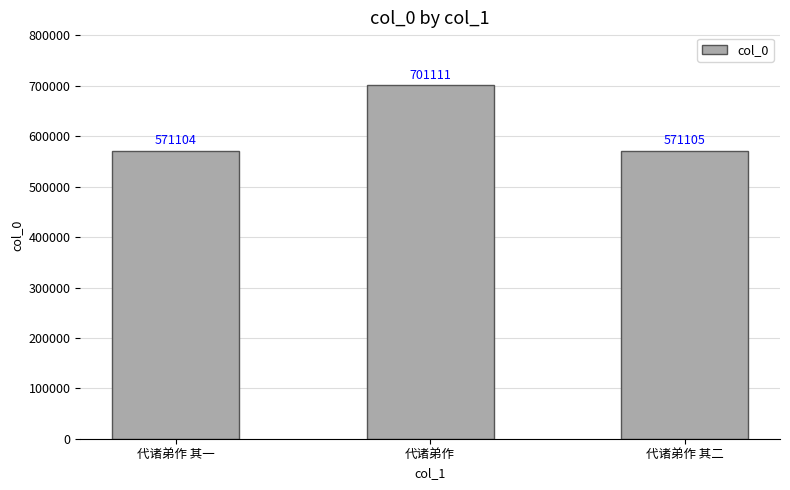

How many bars are there in total?

3